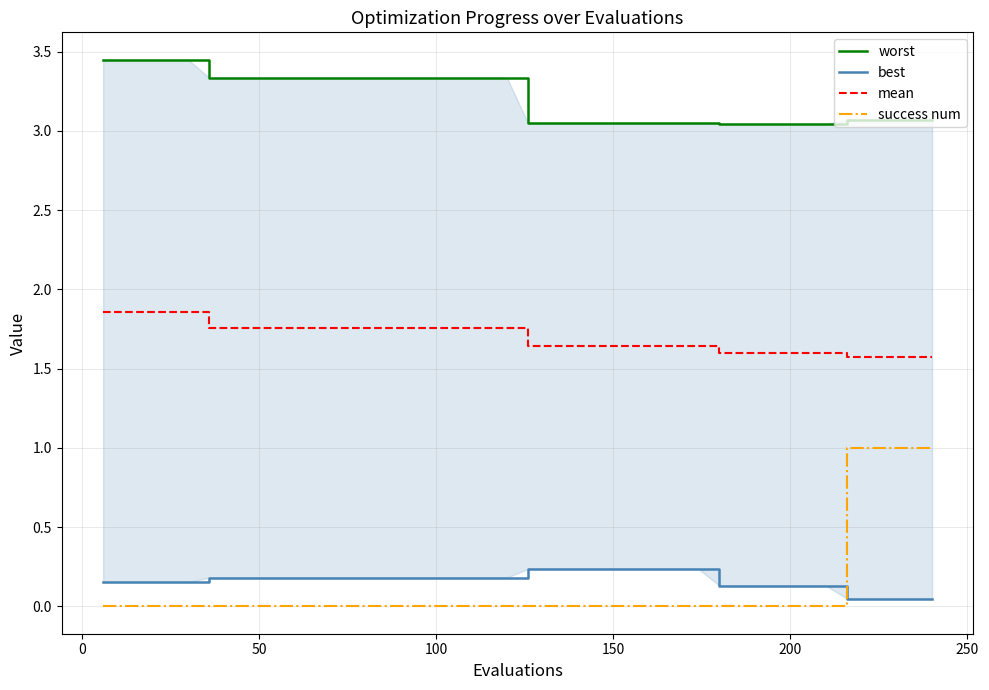

Which series has the largest total across all categories?

worst